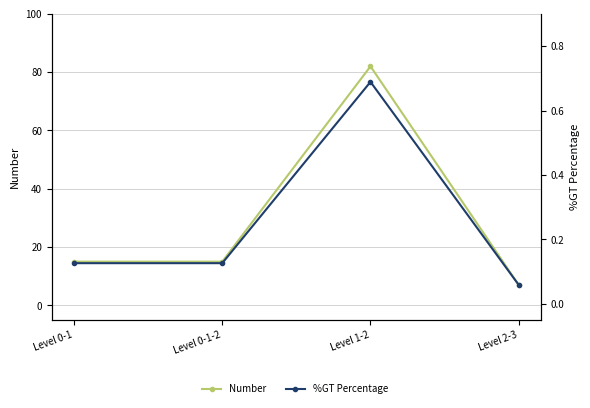

What is the value of the %GT Percentage point at the 3rd from the left?

0.7